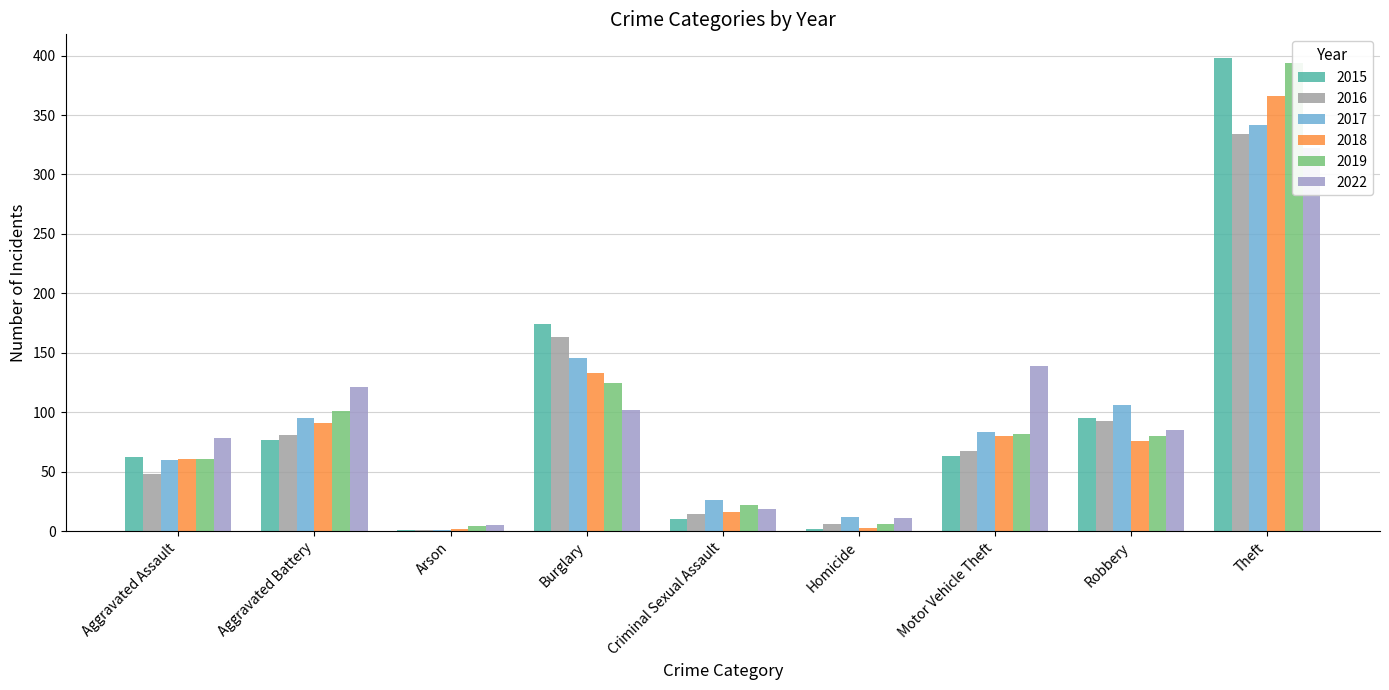

What is the minimum value shown in the chart?

1